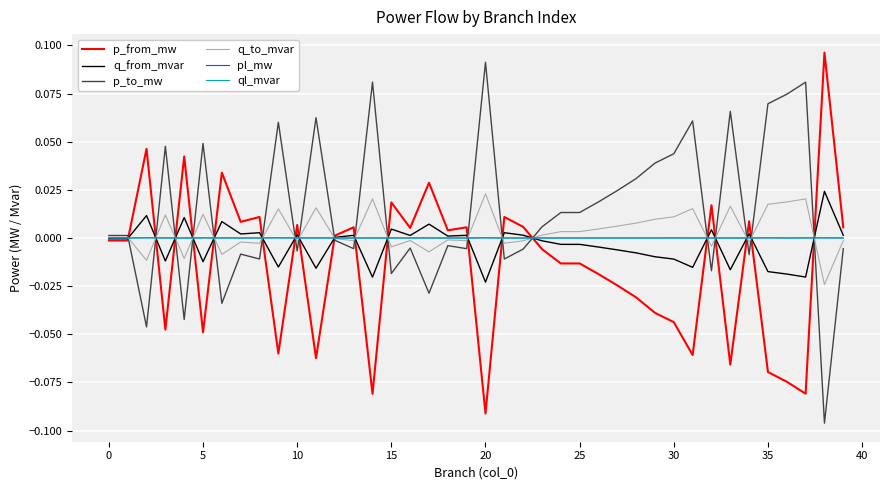

At how many categories does at least one series exceed 0?

40